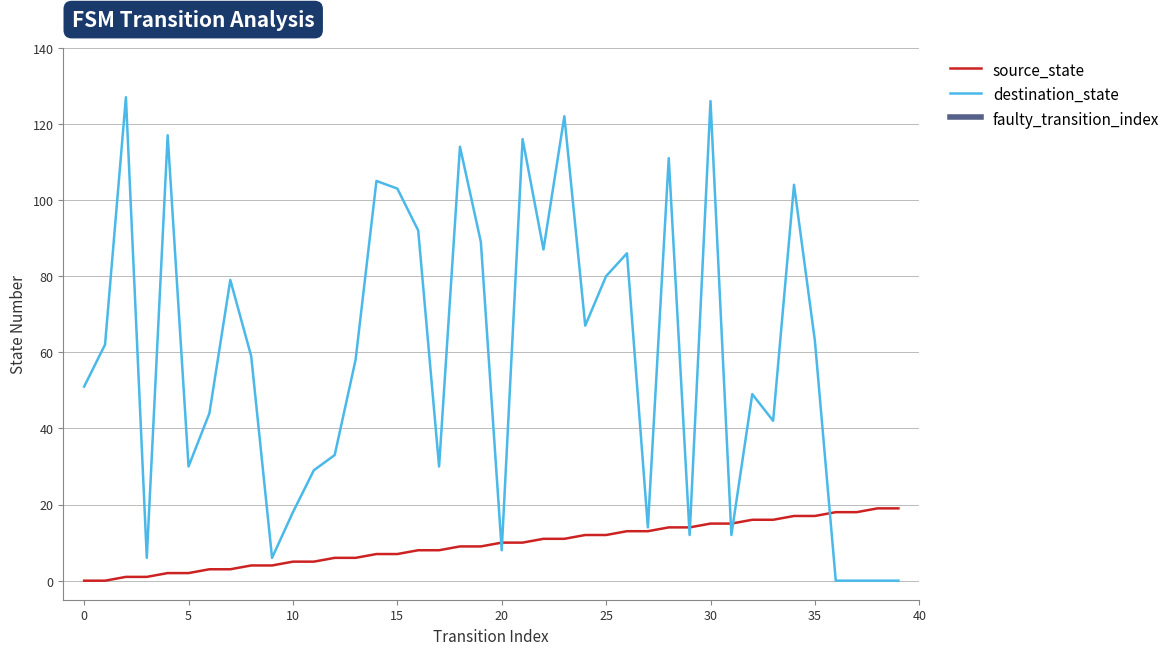

Which series has the widest spread of values?

destination_state